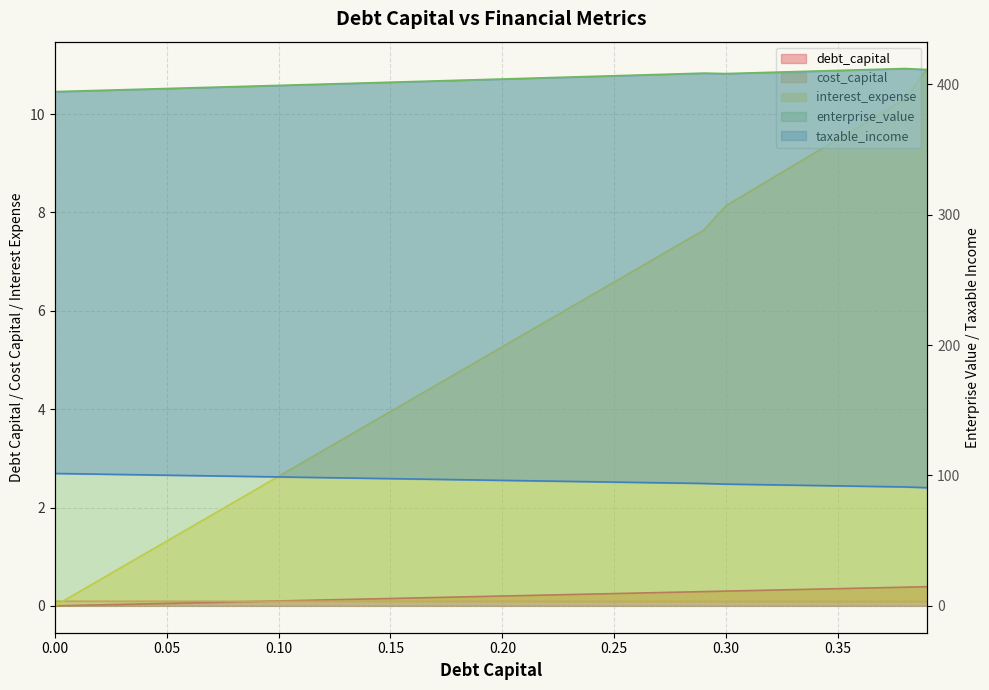

Where is the first local minimum for enterprise_value?

0.3